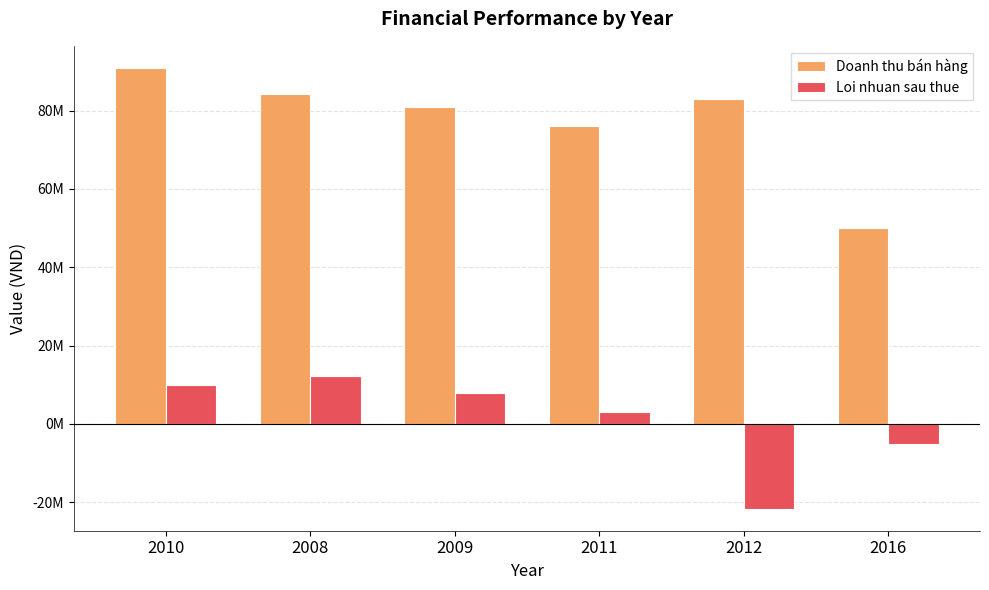

What are all the series names shown in the legend?

Doanh thu bán hàng, Loi nhuan sau thue